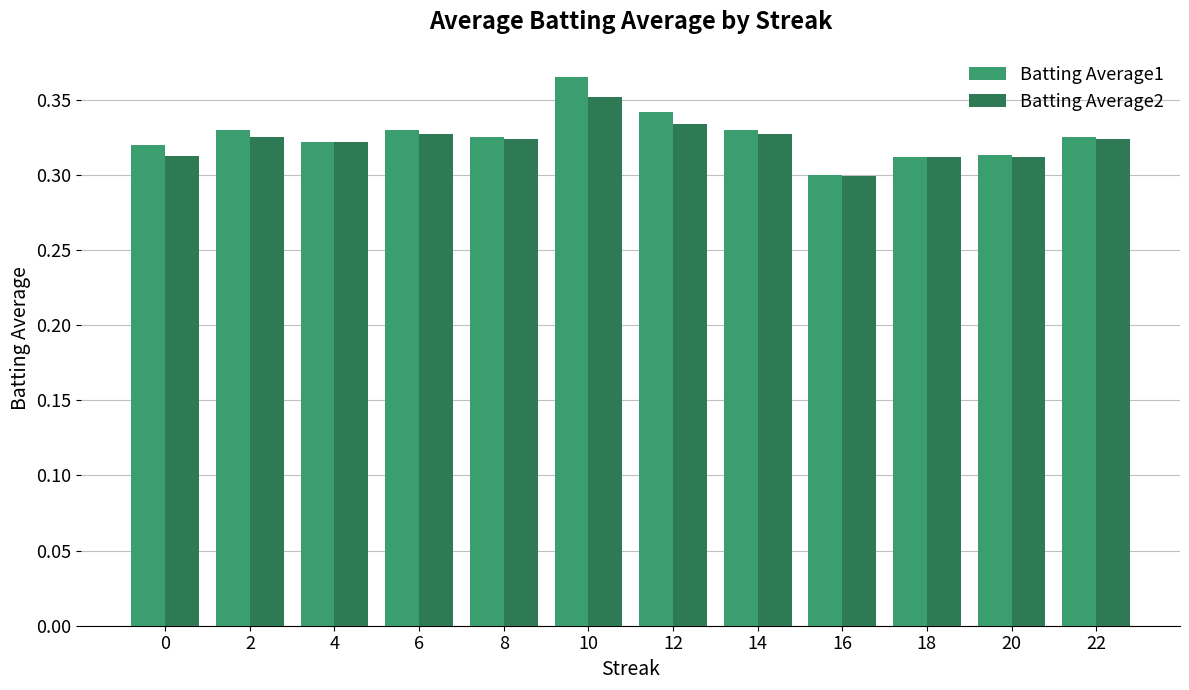

At which category does the chart reach its minimum across all series?

16